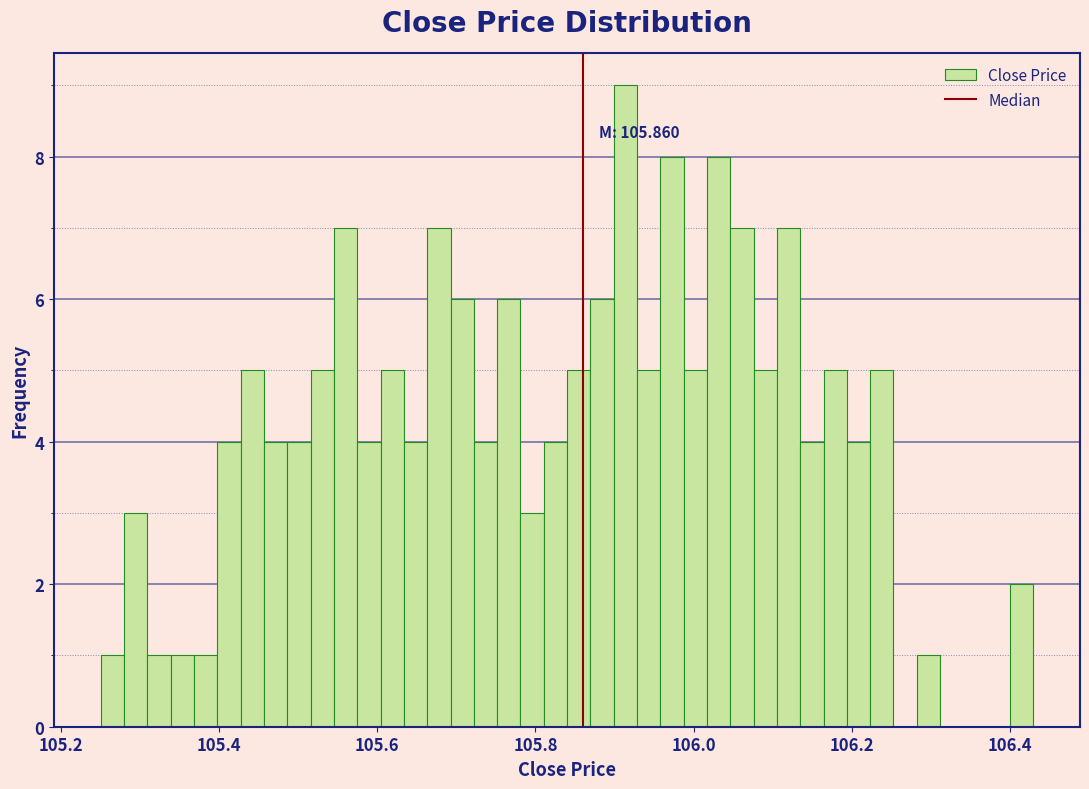

Around what value on the x-axis is the tallest bar? Give the approximate position of its centre, as read against the axis.

105.92